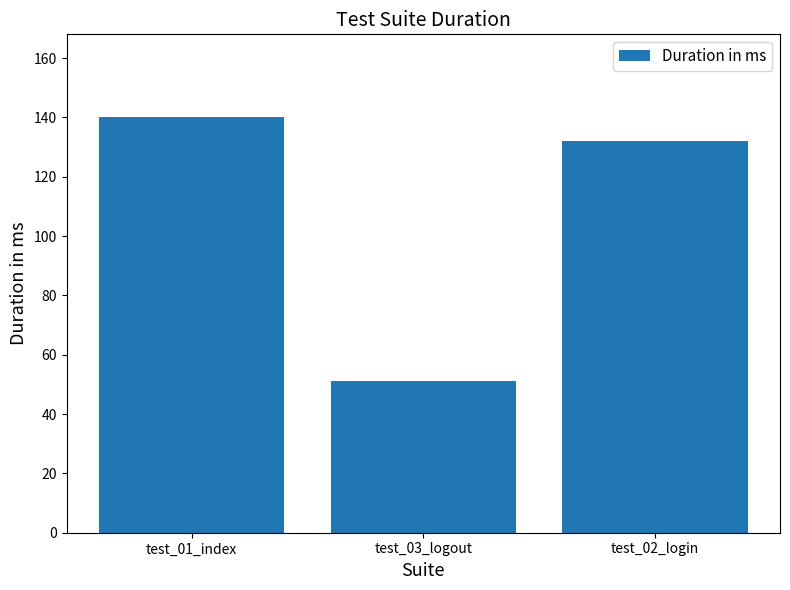

How many data points are less than 132?

1